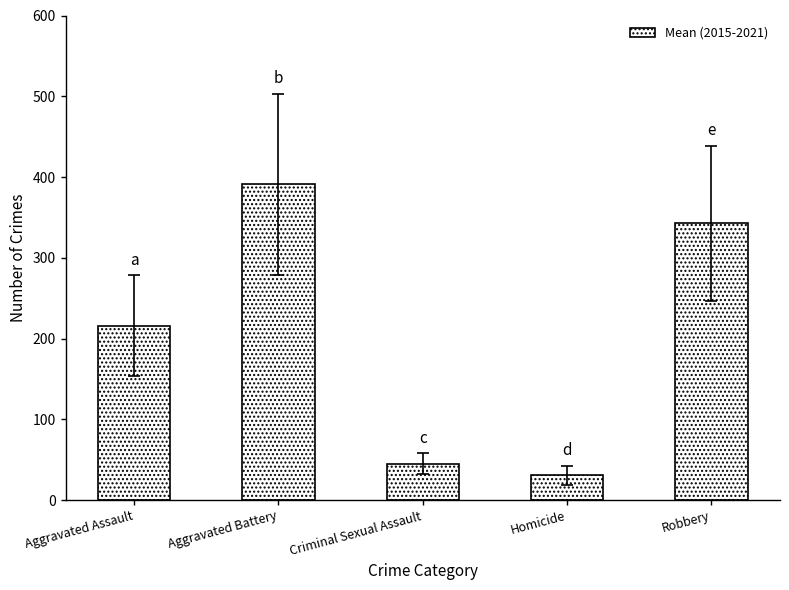

How many data points does each series have?

5